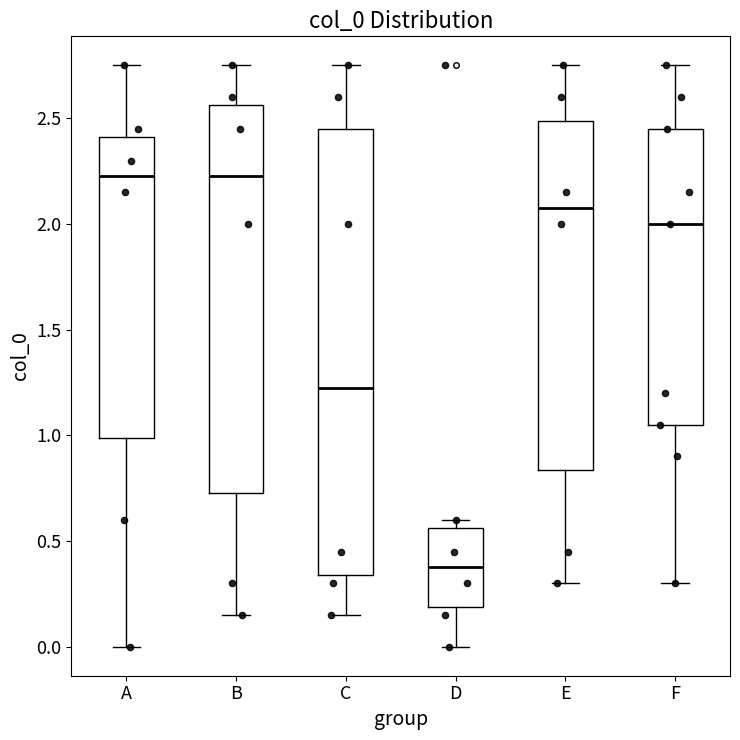

Which box's median line is the lowest?

D